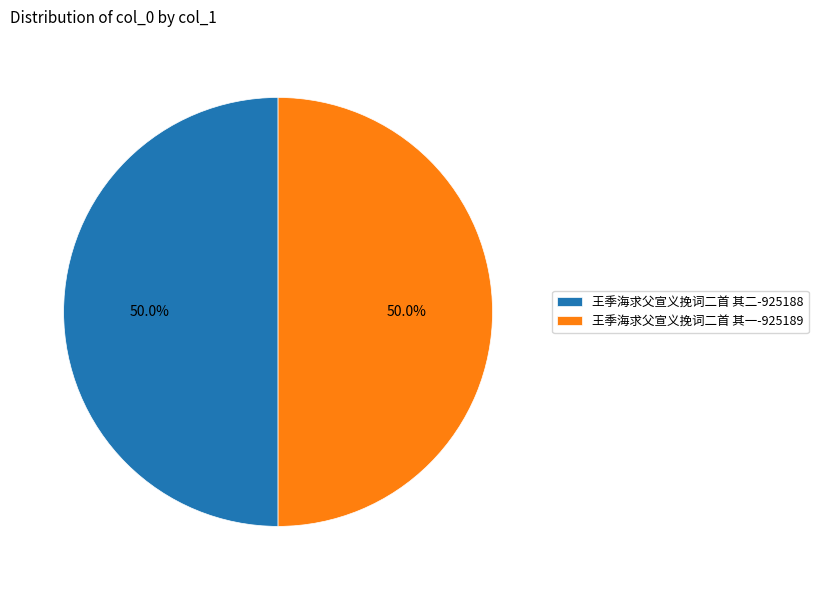

Approximately how many times larger is the value at 王季海求父宣义挽词二首 其一-925189 compared to 王季海求父宣义挽词二首 其二-925188?

1.0